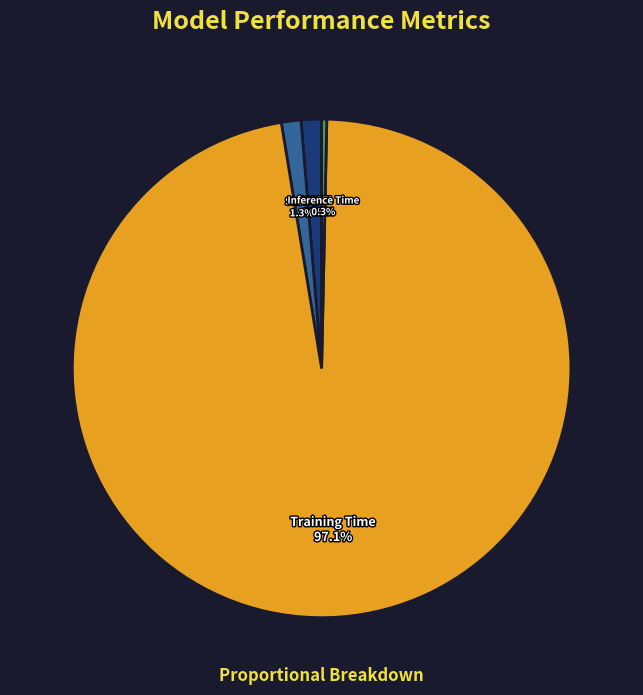

What portion of the pie excludes Inference Time 0.3%?

99.7%